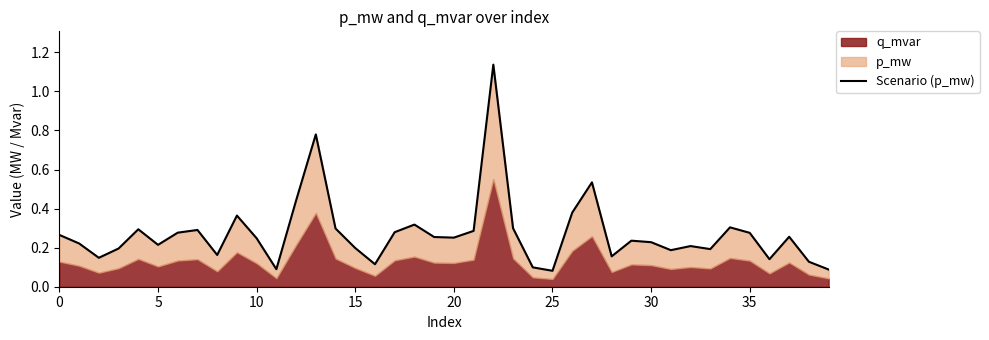

How many interior local valleys (lower than both neighbors) does the data have?

11